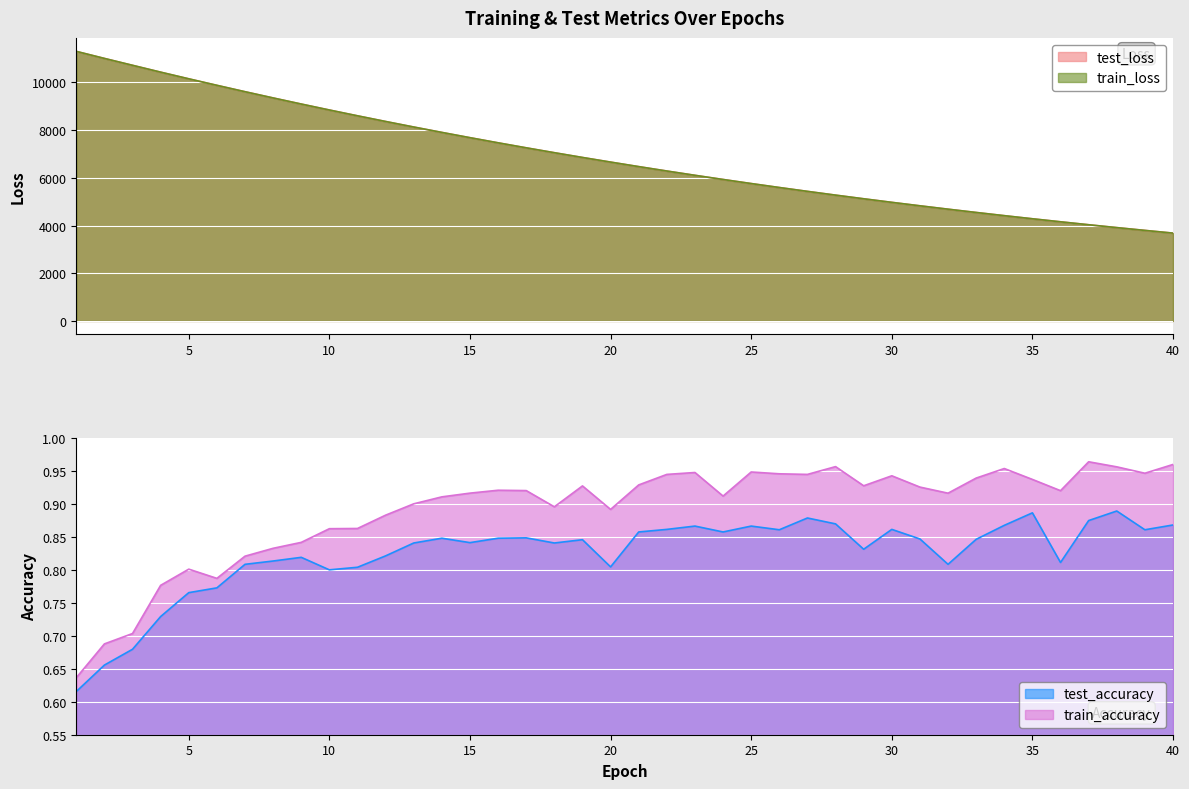

Where is train_loss nearest to the value 7491?

16